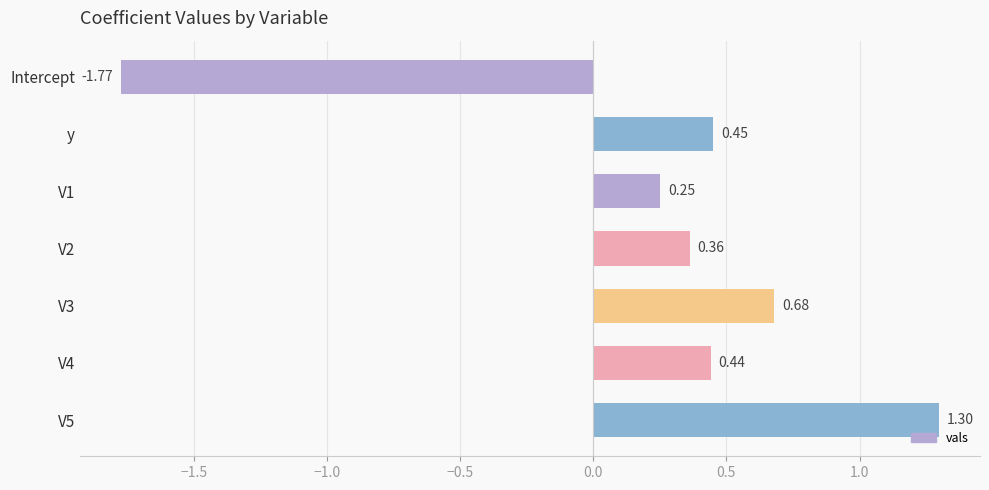

What is the change in value from Intercept to V1?

+2.0